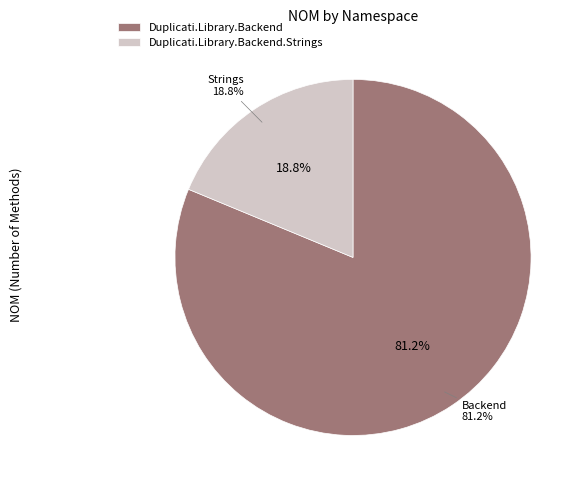

Is there a majority slice in this chart?

Yes